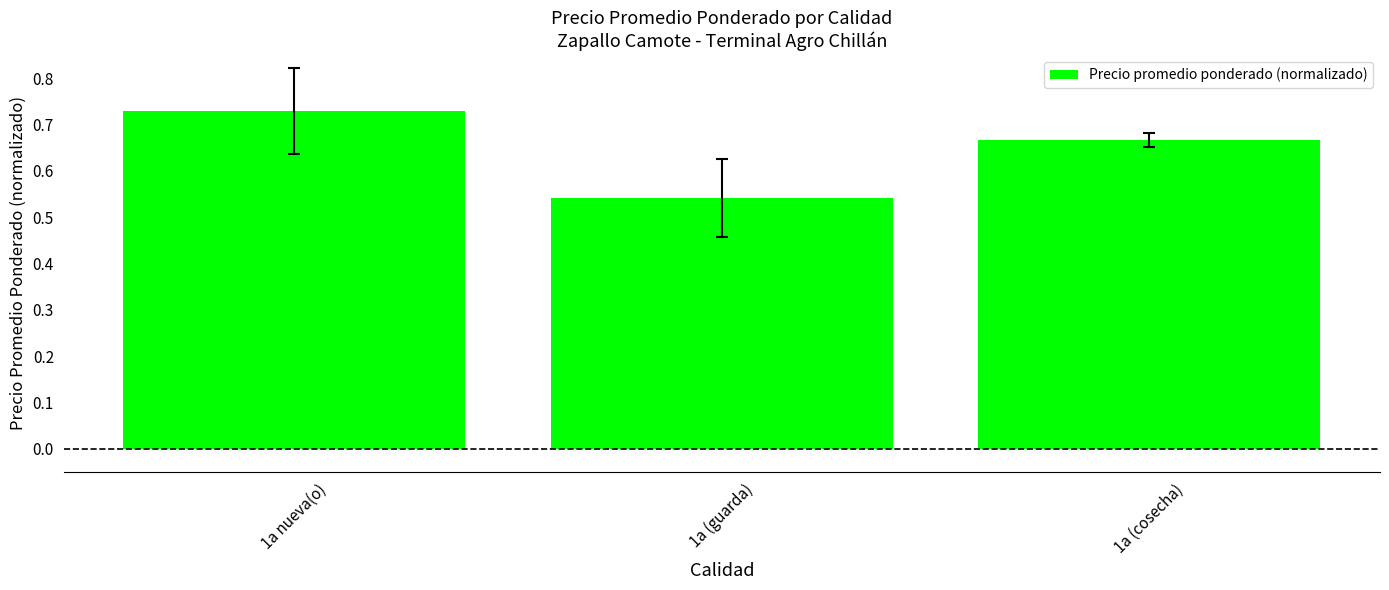

What is the average value?

0.6